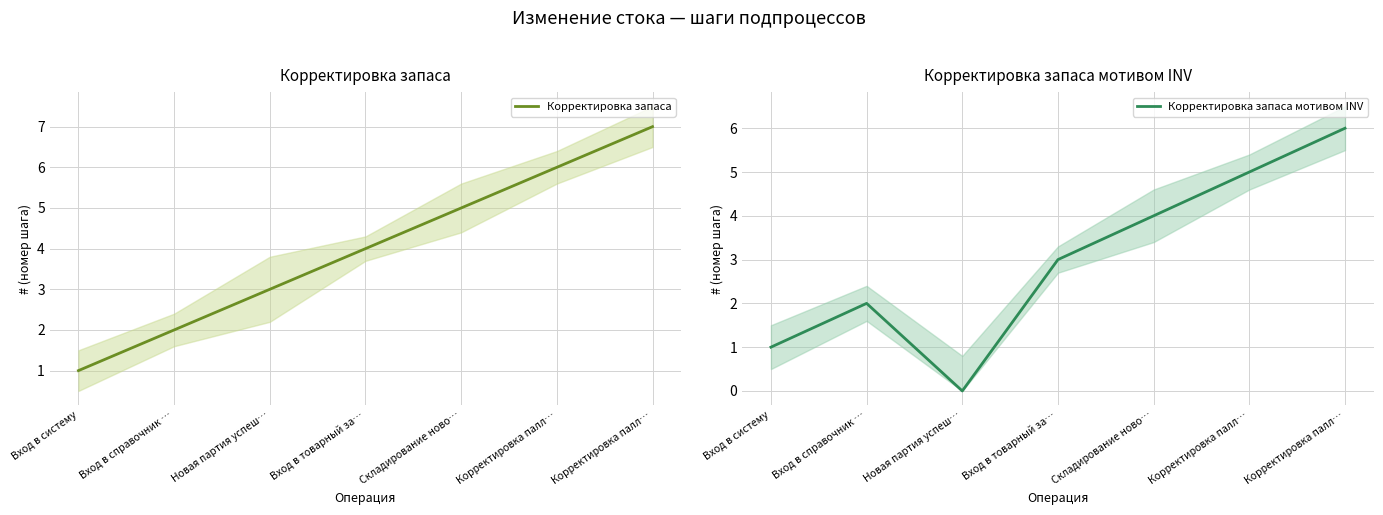

What is the maximum value for Корректировка запаса мотивом INV?

6